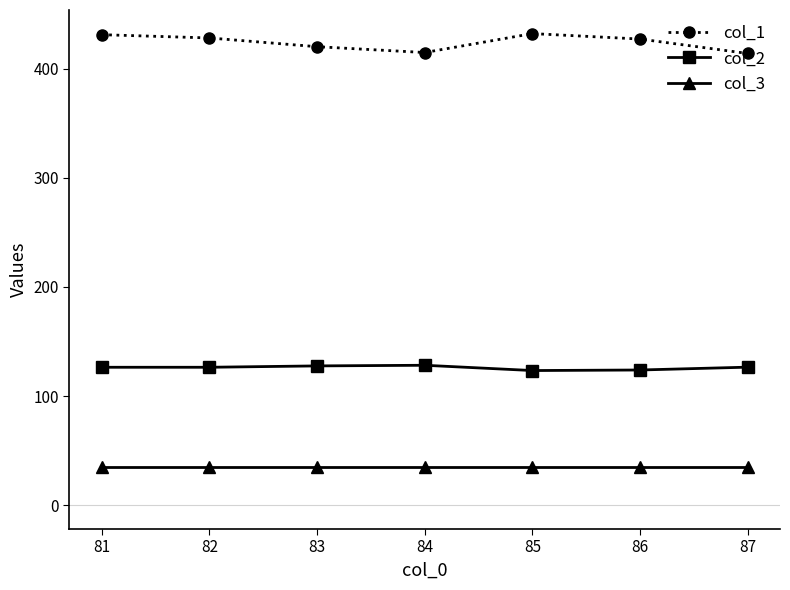

The col_3 series shows 35.0 at 85. True or false?

True